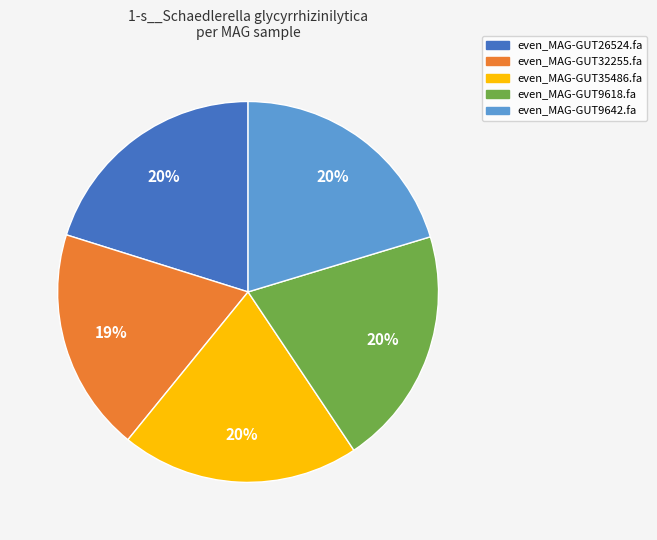

The even_MAG-GUT9618.fa slice represents 12% of the pie. True or false?

False